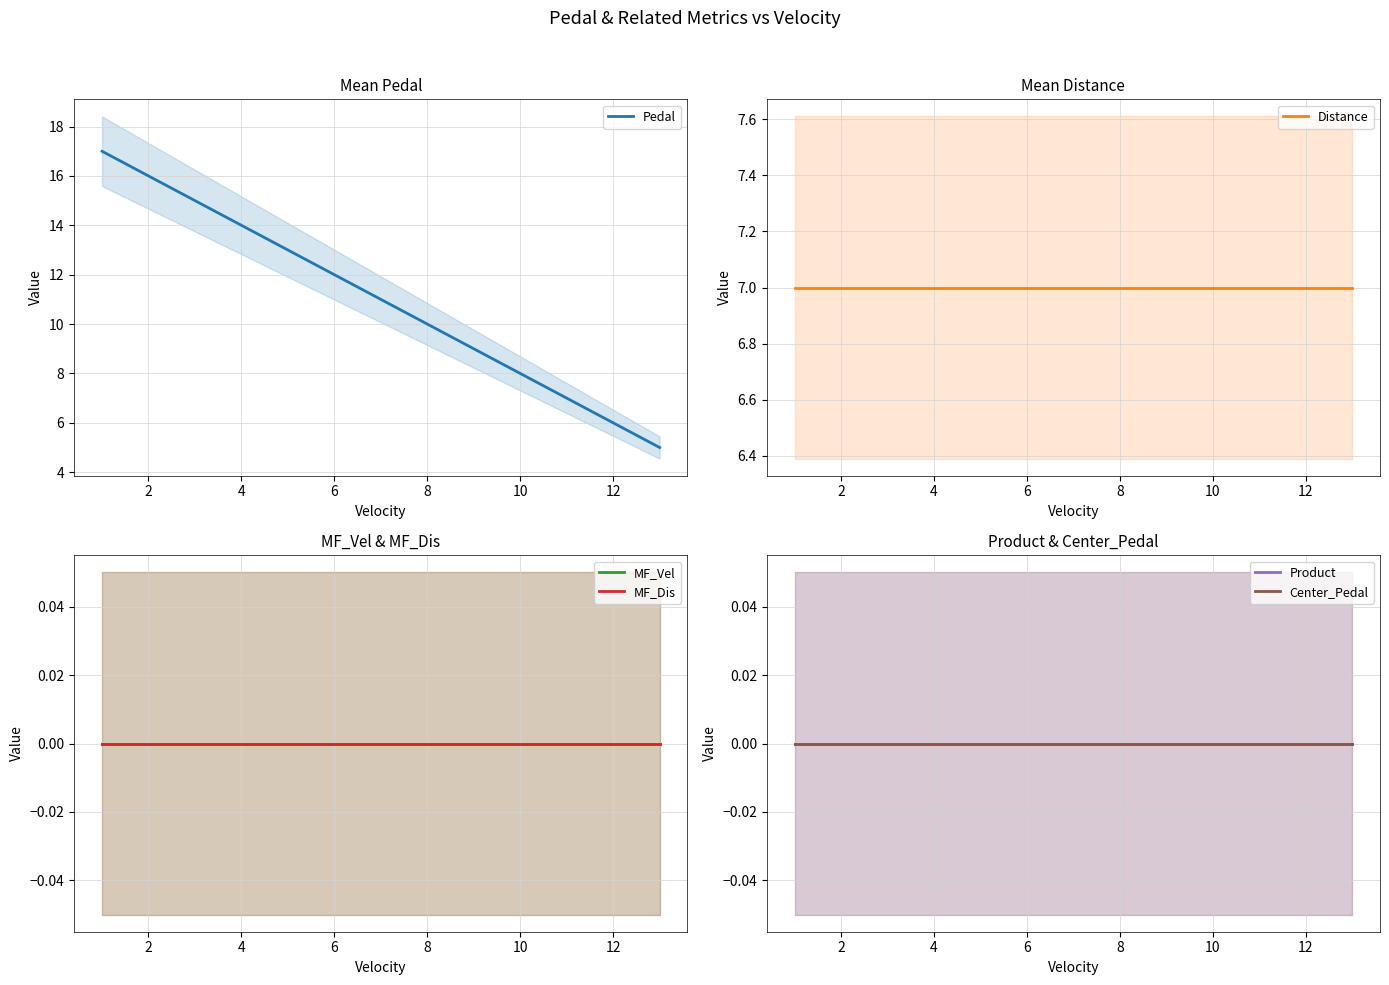

List the series in order of their peak value, lowest first.

MF_Vel, MF_Dis, Product, Center_Pedal, Distance, Pedal